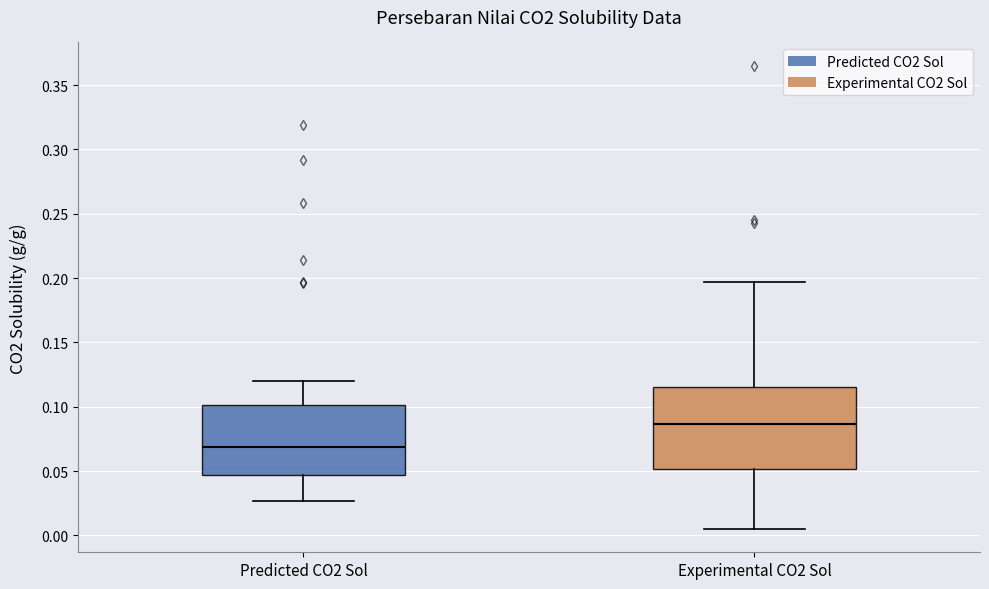

Reading left to right, read every box against the y-axis: the position of its median line, the range the box covers, and the ends of its whiskers. The values are not printed on the chart, so give them approximately, as read against the axis.

Predicted CO2 Sol: median 0.070, box 0.045 to 0.100, whiskers 0.025 to 0.120
Experimental CO2 Sol: median 0.085, box 0.050 to 0.115, whiskers 0.005 to 0.195